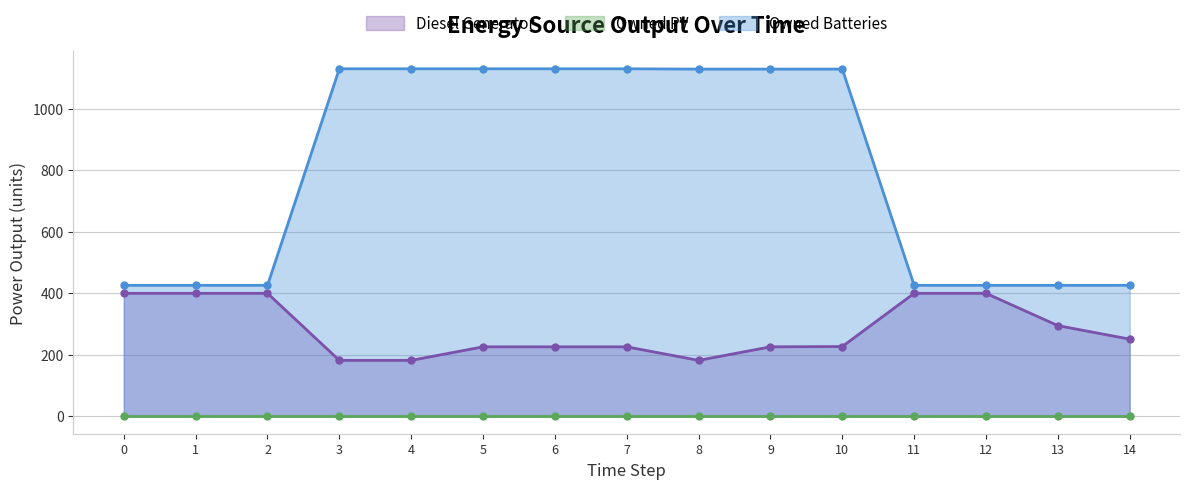

Read the Diesel Generator value at 5.

226